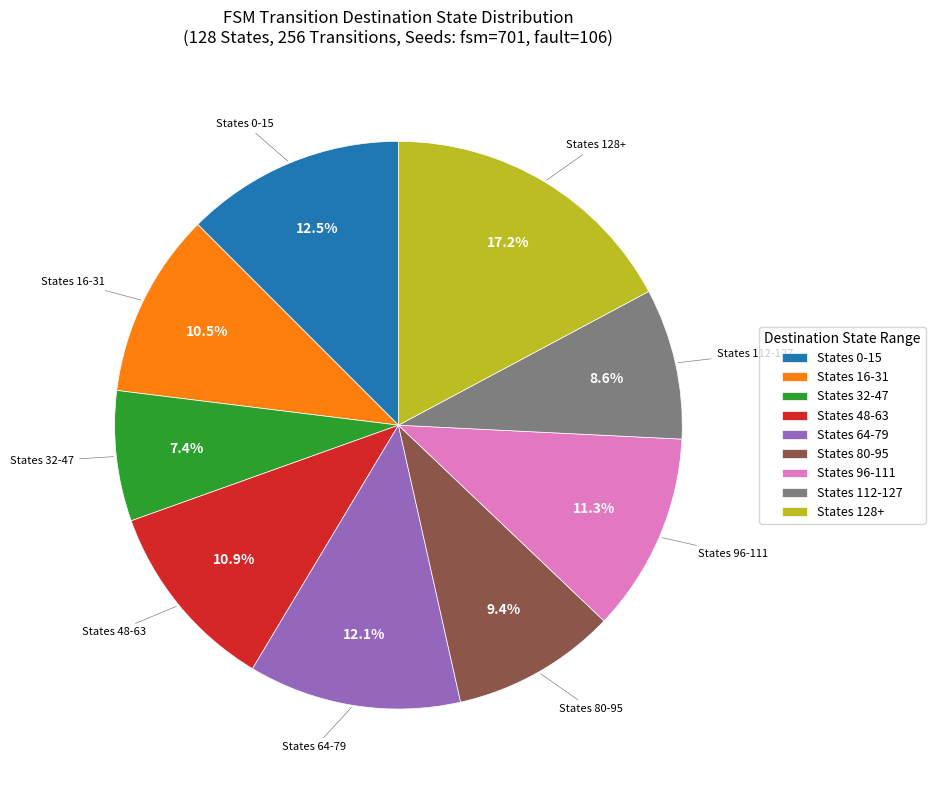

Approximately how many times larger is the value at States 128+ compared to States 64-79?

1.4